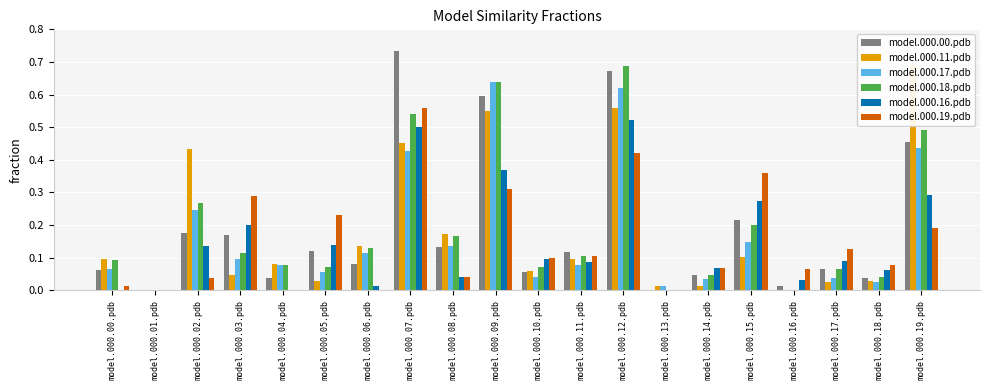

Reading left to right, transcribe all the data shown in this chart.

model.000.00.pdb: model.000.00.pdb=0.1	model.000.01.pdb=0.0	model.000.02.pdb=0.2	model.000.03.pdb=0.2	model.000.04.pdb=0.0	model.000.05.pdb=0.1	model.000.06.pdb=0.1	model.000.07.pdb=0.7	model.000.08.pdb=0.1	model.000.09.pdb=0.6	model.000.10.pdb=0.1	model.000.11.pdb=0.1	model.000.12.pdb=0.7	model.000.13.pdb=0.0	model.000.14.pdb=0.0	model.000.15.pdb=0.2	model.000.16.pdb=0.0	model.000.17.pdb=0.1	model.000.18.pdb=0.0	model.000.19.pdb=0.5
model.000.11.pdb: model.000.00.pdb=0.1	model.000.01.pdb=0.0	model.000.02.pdb=0.4	model.000.03.pdb=0.0	model.000.04.pdb=0.1	model.000.05.pdb=0.0	model.000.06.pdb=0.1	model.000.07.pdb=0.5	model.000.08.pdb=0.2	model.000.09.pdb=0.5	model.000.10.pdb=0.1	model.000.11.pdb=0.1	model.000.12.pdb=0.6	model.000.13.pdb=0.0	model.000.14.pdb=0.0	model.000.15.pdb=0.1	model.000.16.pdb=0.0	model.000.17.pdb=0.0	model.000.18.pdb=0.0	model.000.19.pdb=0.7
model.000.17.pdb: model.000.00.pdb=0.1	model.000.01.pdb=0.0	model.000.02.pdb=0.2	model.000.03.pdb=0.1	model.000.04.pdb=0.1	model.000.05.pdb=0.1	model.000.06.pdb=0.1	model.000.07.pdb=0.4	model.000.08.pdb=0.1	model.000.09.pdb=0.6	model.000.10.pdb=0.0	model.000.11.pdb=0.1	model.000.12.pdb=0.6	model.000.13.pdb=0.0	model.000.14.pdb=0.0	model.000.15.pdb=0.1	model.000.16.pdb=0.0	model.000.17.pdb=0.0	model.000.18.pdb=0.0	model.000.19.pdb=0.4
model.000.18.pdb: model.000.00.pdb=0.1	model.000.01.pdb=0.0	model.000.02.pdb=0.3	model.000.03.pdb=0.1	model.000.04.pdb=0.1	model.000.05.pdb=0.1	model.000.06.pdb=0.1	model.000.07.pdb=0.5	model.000.08.pdb=0.2	model.000.09.pdb=0.6	model.000.10.pdb=0.1	model.000.11.pdb=0.1	model.000.12.pdb=0.7	model.000.13.pdb=0.0	model.000.14.pdb=0.0	model.000.15.pdb=0.2	model.000.16.pdb=0.0	model.000.17.pdb=0.1	model.000.18.pdb=0.0	model.000.19.pdb=0.5
model.000.16.pdb: model.000.00.pdb=0.0	model.000.01.pdb=0.0	model.000.02.pdb=0.1	model.000.03.pdb=0.2	model.000.04.pdb=0.0	model.000.05.pdb=0.1	model.000.06.pdb=0.0	model.000.07.pdb=0.5	model.000.08.pdb=0.0	model.000.09.pdb=0.4	model.000.10.pdb=0.1	model.000.11.pdb=0.1	model.000.12.pdb=0.5	model.000.13.pdb=0.0	model.000.14.pdb=0.1	model.000.15.pdb=0.3	model.000.16.pdb=0.0	model.000.17.pdb=0.1	model.000.18.pdb=0.1	model.000.19.pdb=0.3
model.000.19.pdb: model.000.00.pdb=0.0	model.000.01.pdb=0.0	model.000.02.pdb=0.0	model.000.03.pdb=0.3	model.000.04.pdb=0.0	model.000.05.pdb=0.2	model.000.06.pdb=0.0	model.000.07.pdb=0.6	model.000.08.pdb=0.0	model.000.09.pdb=0.3	model.000.10.pdb=0.1	model.000.11.pdb=0.1	model.000.12.pdb=0.4	model.000.13.pdb=0.0	model.000.14.pdb=0.1	model.000.15.pdb=0.4	model.000.16.pdb=0.1	model.000.17.pdb=0.1	model.000.18.pdb=0.1	model.000.19.pdb=0.2